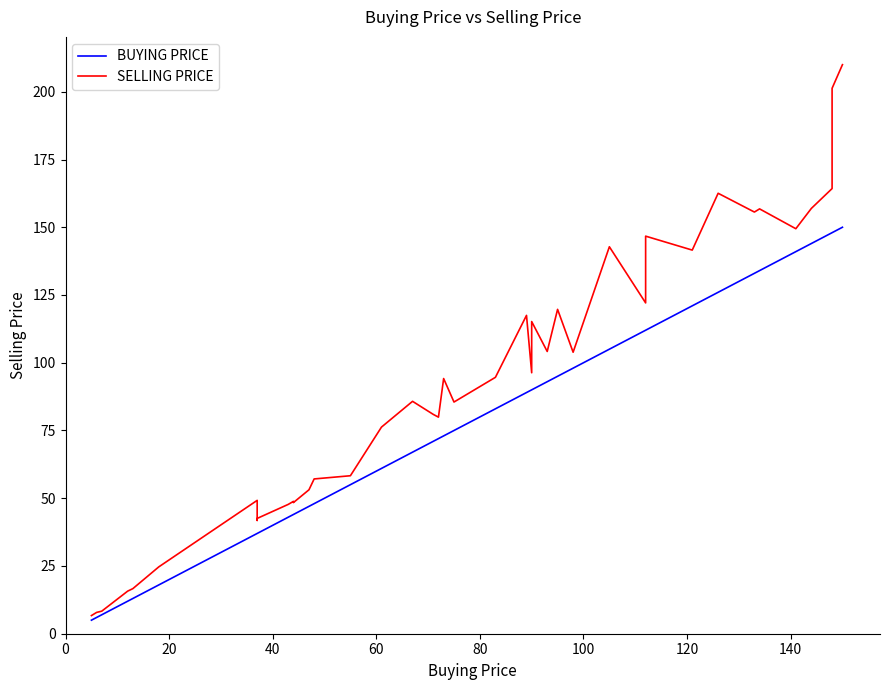

What is the sum of all SELLING PRICE values?

3690.9